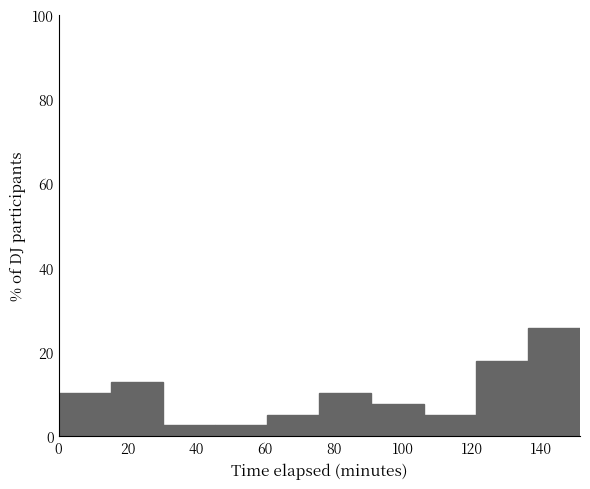

Reading left to right, list every bar in this chart as the range it spans on the x-axis followed by its height. Neither the bar edges nor the heights are printed on the chart, so give them approximately, as read against the axes.

0 to 16: 10
16 to 30: 12
30 to 46: 2
46 to 60: 2
60 to 76: 6
76 to 90: 10
90 to 106: 8
106 to 122: 6
122 to 136: 18
136 to 152: 26